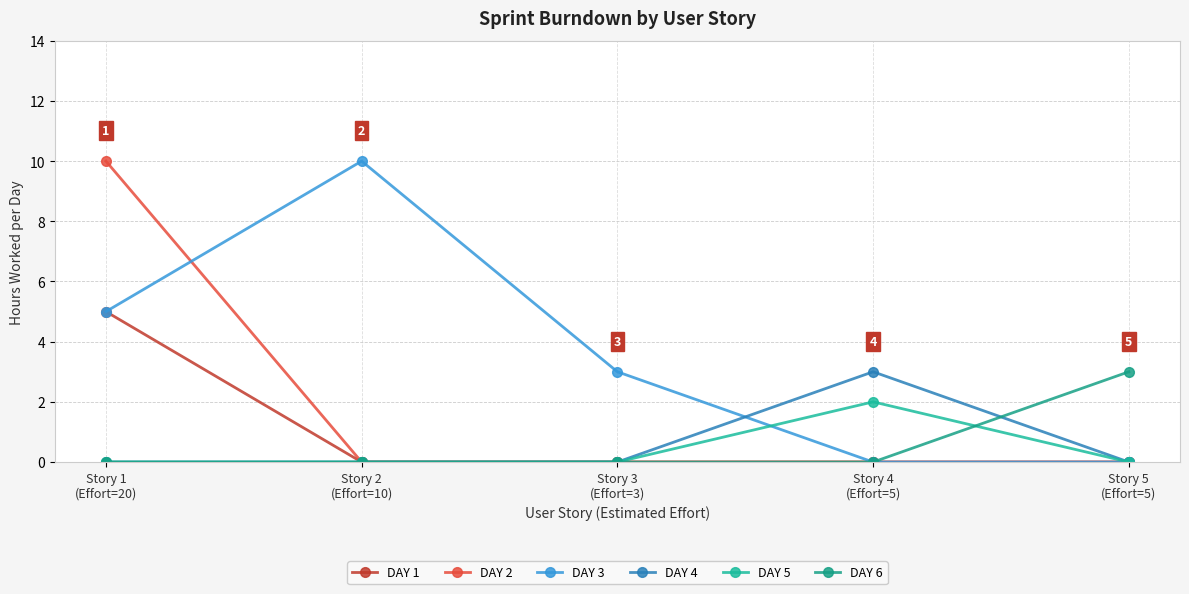

What position from the left is Story 3
(Effort=3)?

3